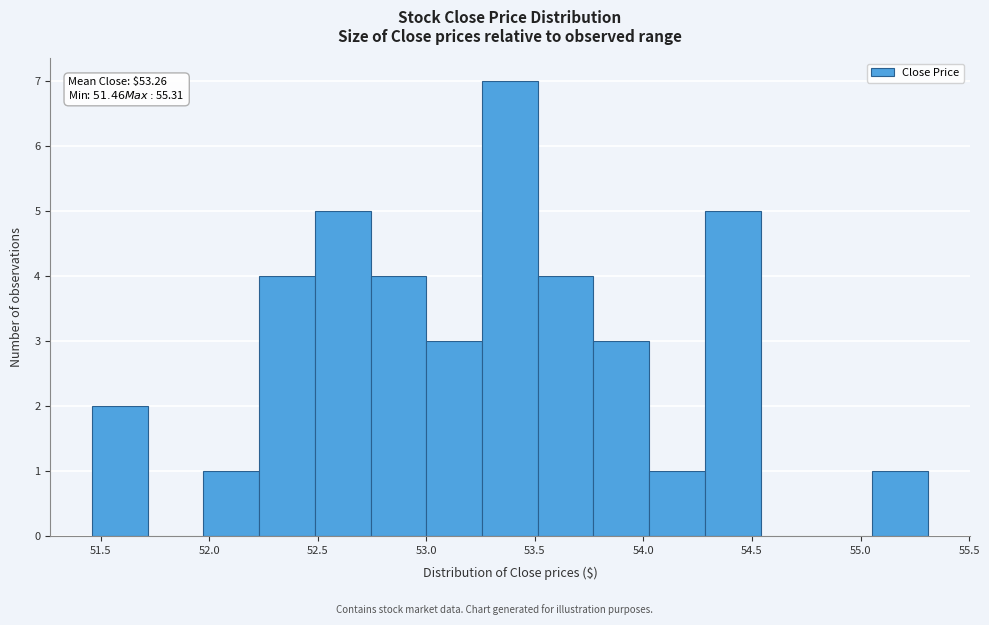

Which range on the x-axis has the tallest bar?

53.25 to 53.50